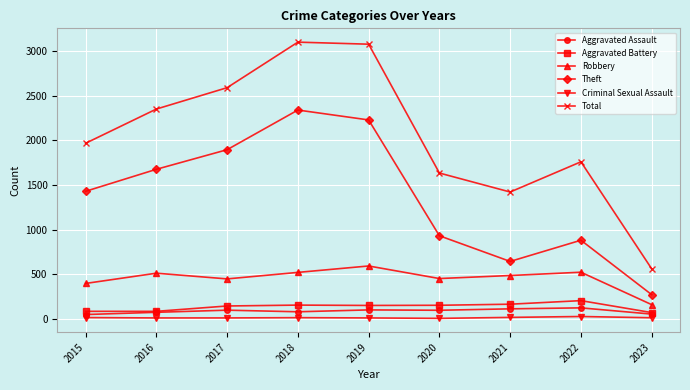

What is the difference between the second highest and second lowest values in the Criminal Sexual Assault series?

6